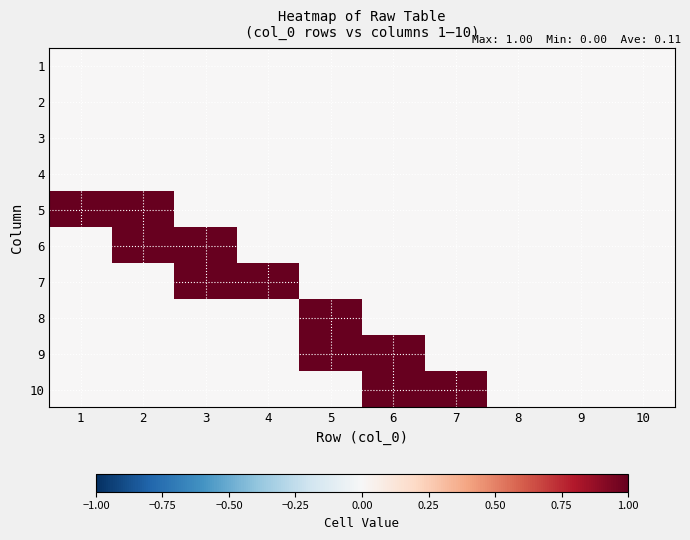

At which category is the sum across all series the highest?

2